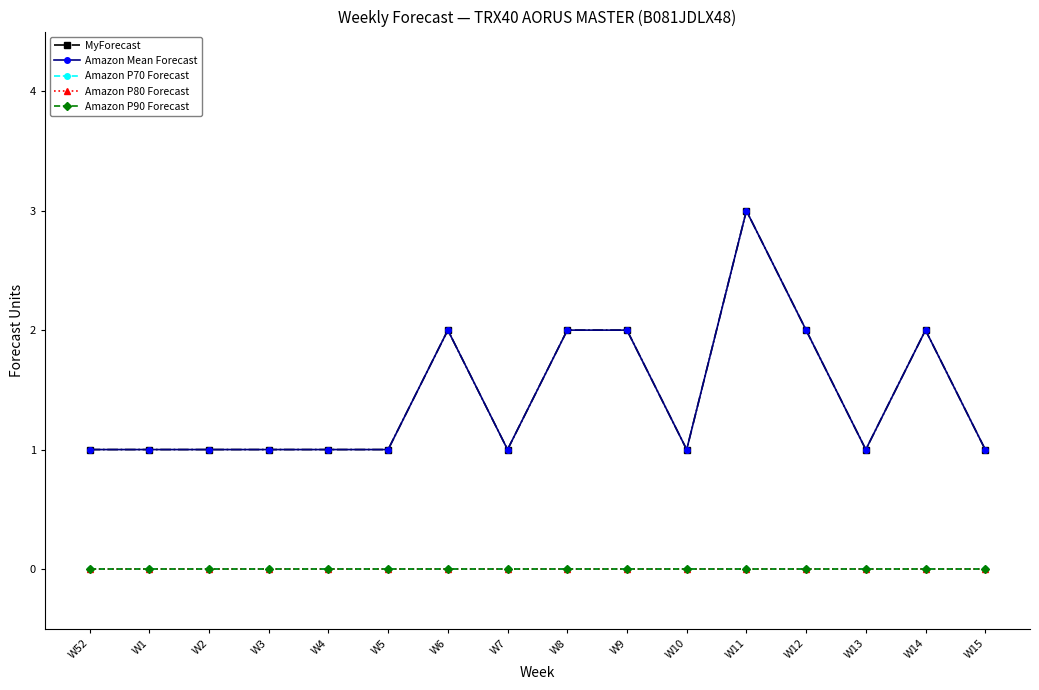

What is the difference between the highest and lowest values at W2?

1